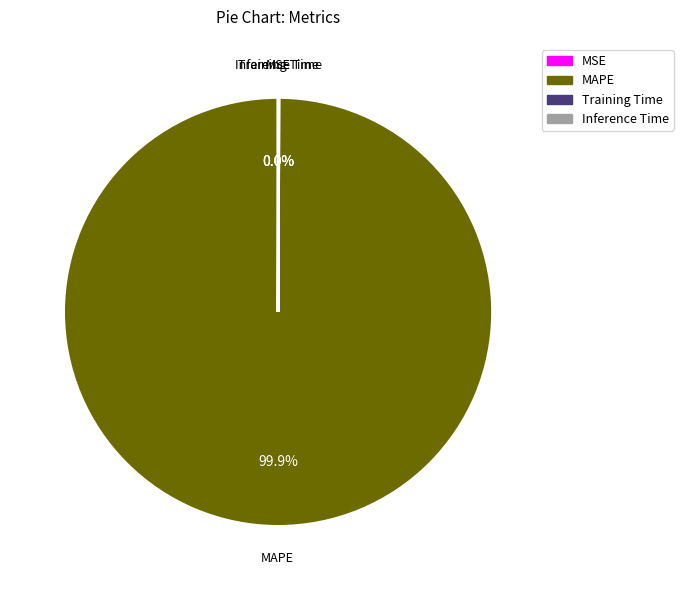

What is the largest slice in the pie chart?

MAPE